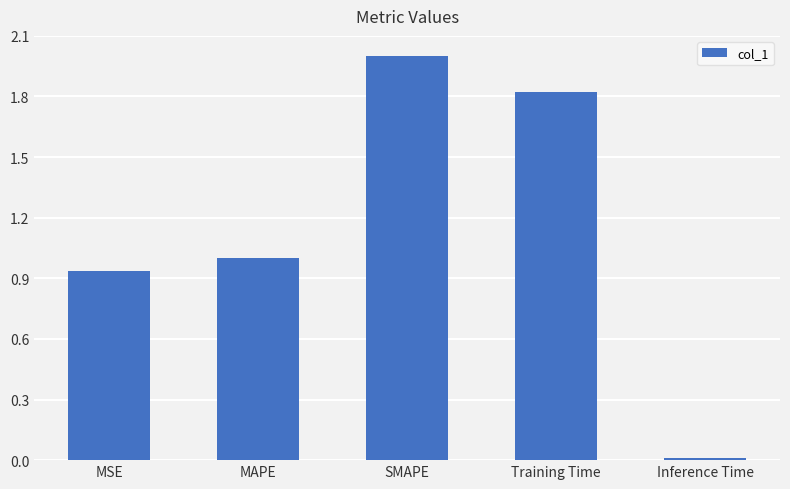

What is the sum of all values?

5.8